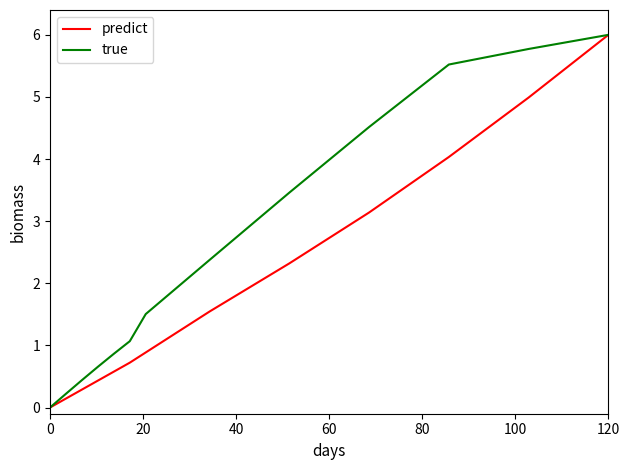

What is the maximum value for predict?

6.0